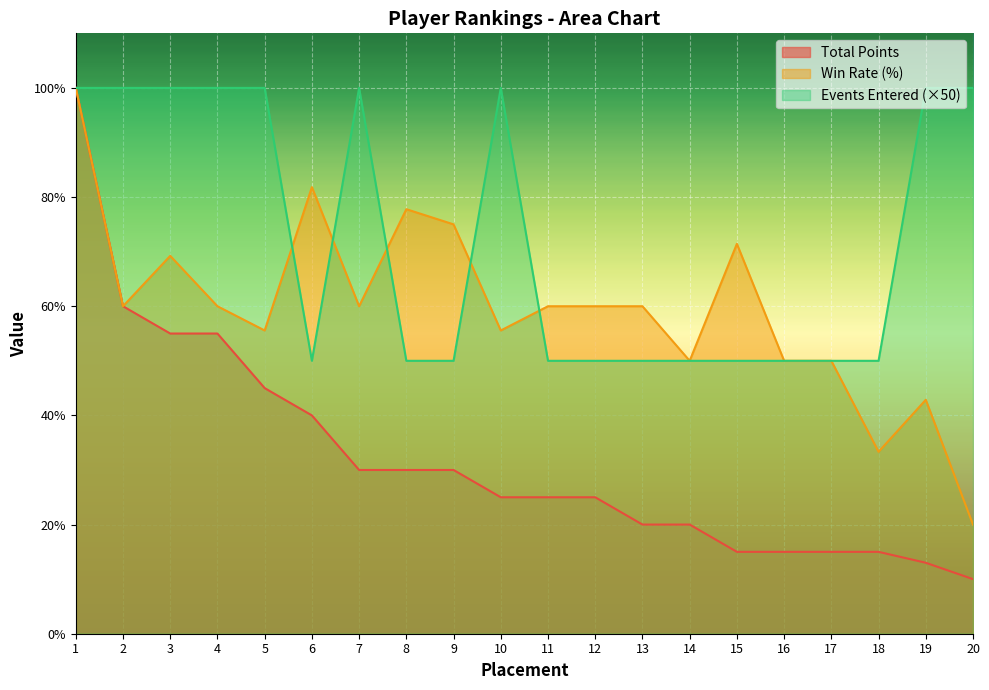

How many data points in Win Rate (%) are above 60?

6